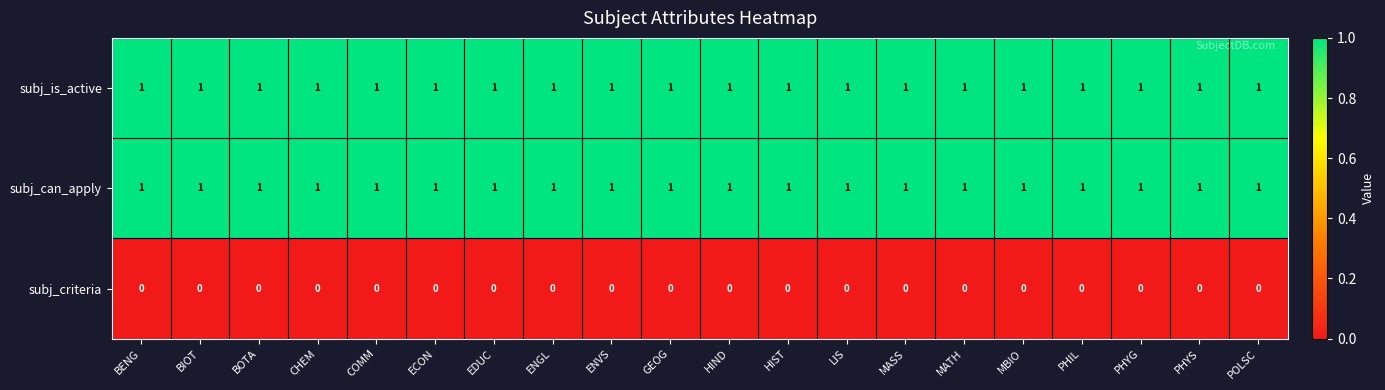

The subj_criteria series shows 0 at LIS. True or false?

True